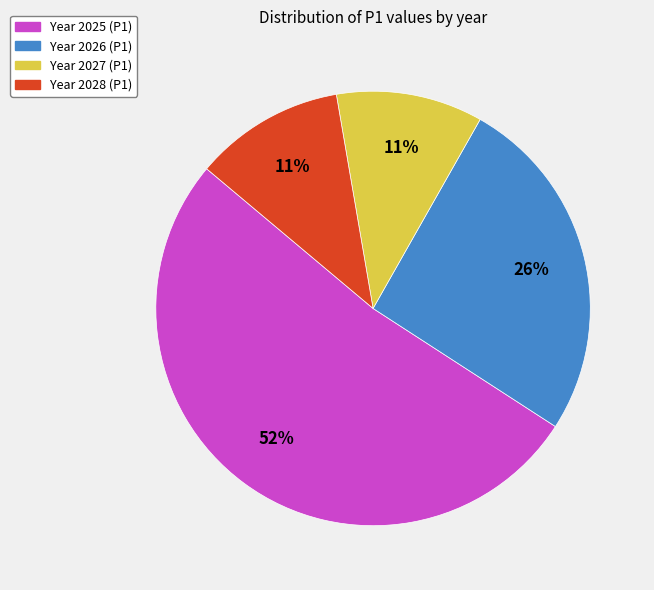

Is there any slice that represents more than half of the pie?

Yes